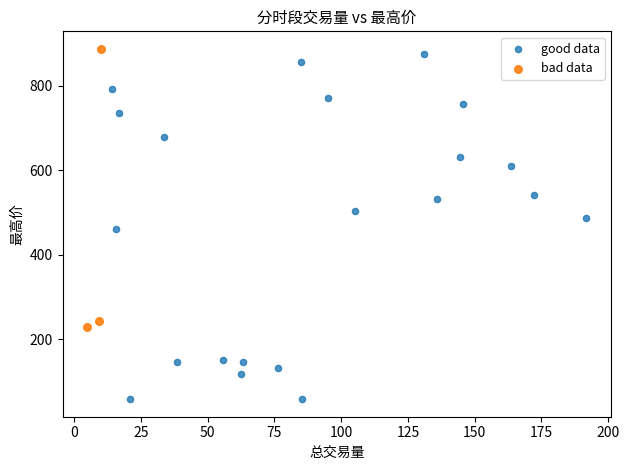

Which series reaches the minimum Y coordinate?

good data